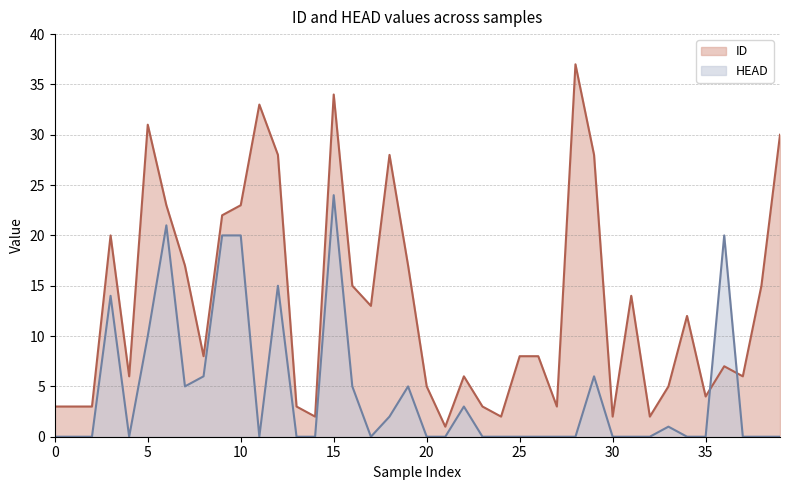

In ID, how many points are higher than both neighbors (excluding endpoints)?

10